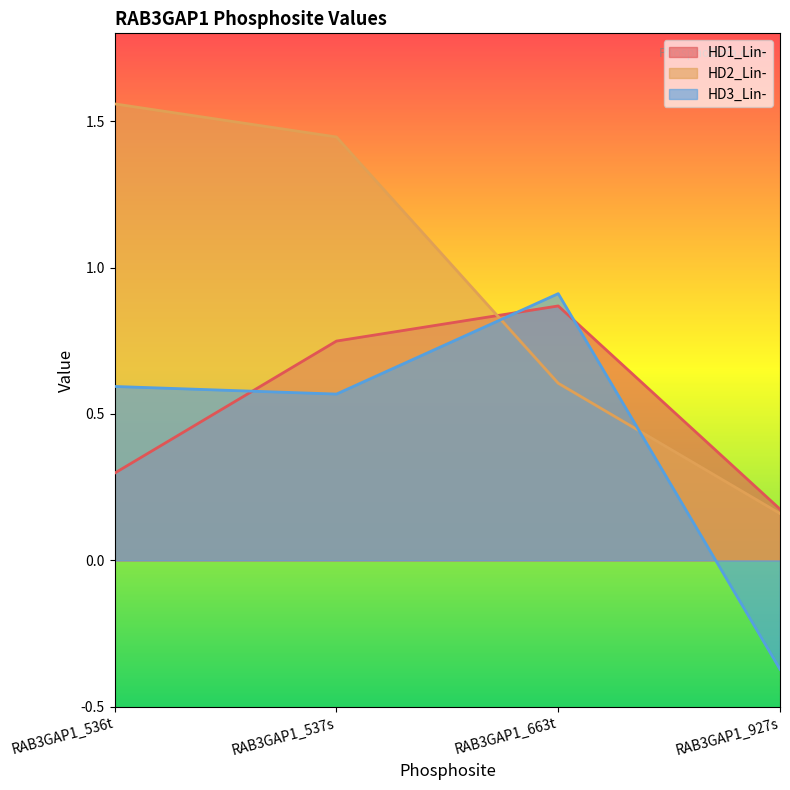

Where is the first local maximum for HD1_Lin-?

RAB3GAP1_663t